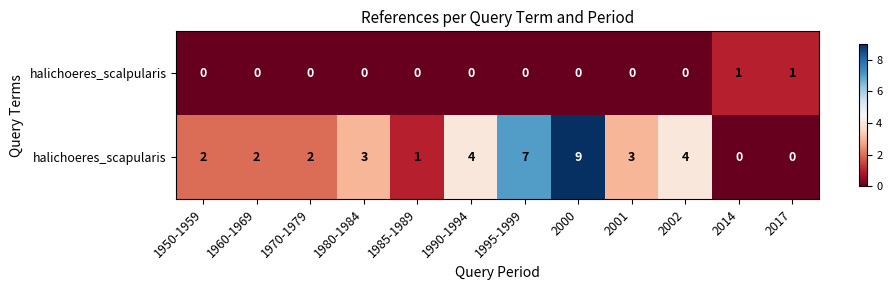

How many categories are shown in the chart?

12